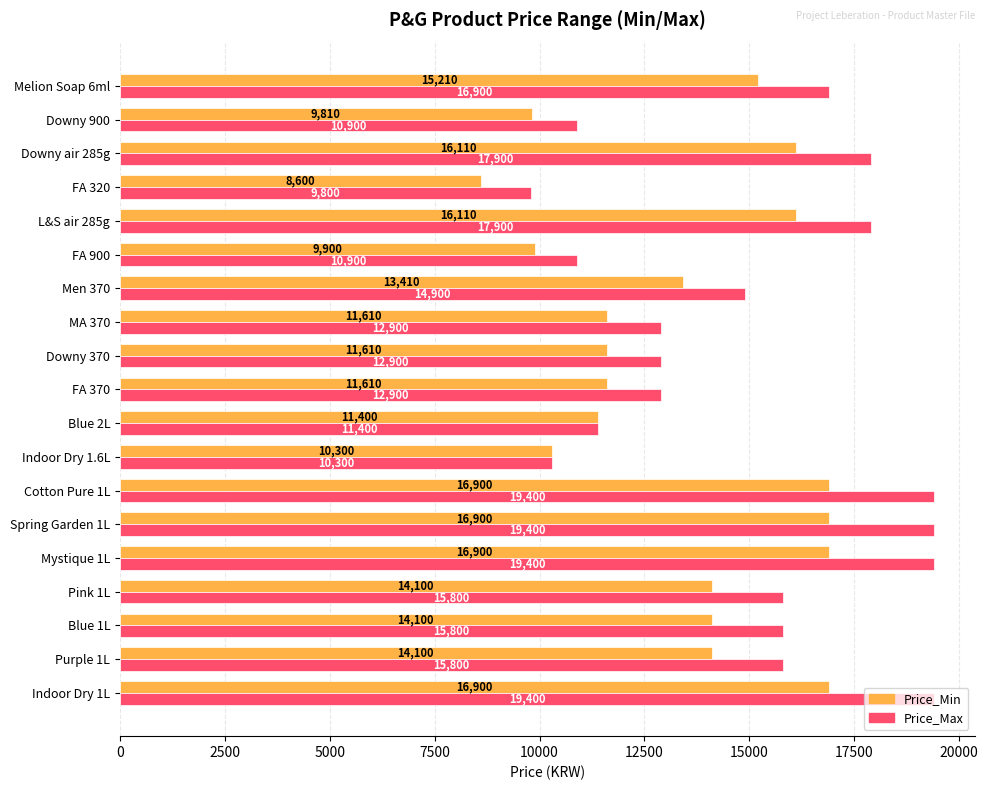

The value of Price_Max at Blue 1L is 27307. True or false?

False